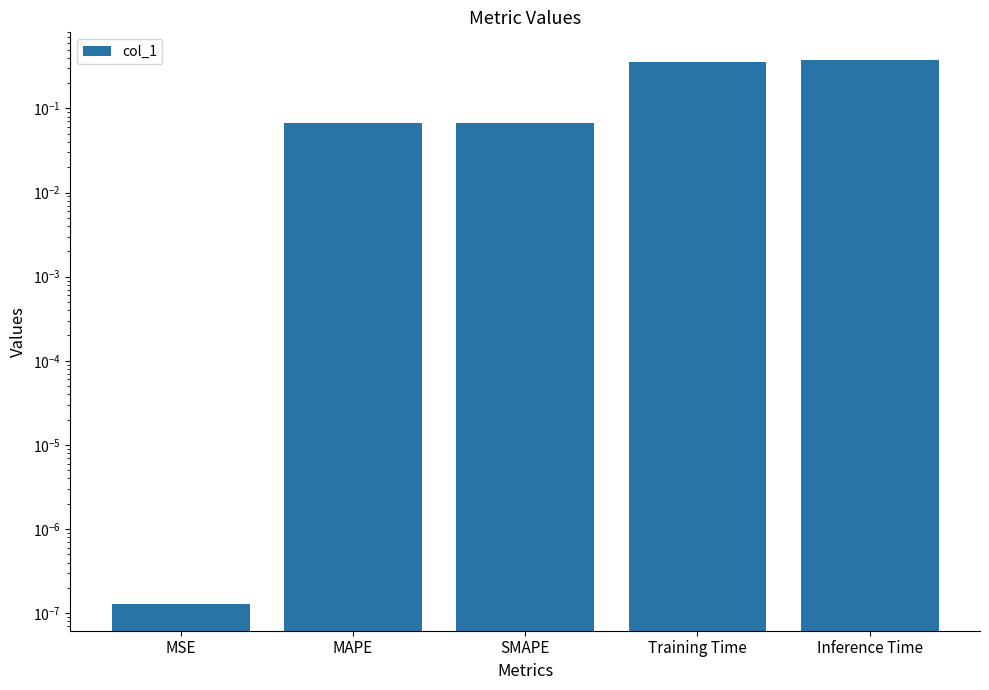

True or false: the data shows 0.1 at SMAPE.

True